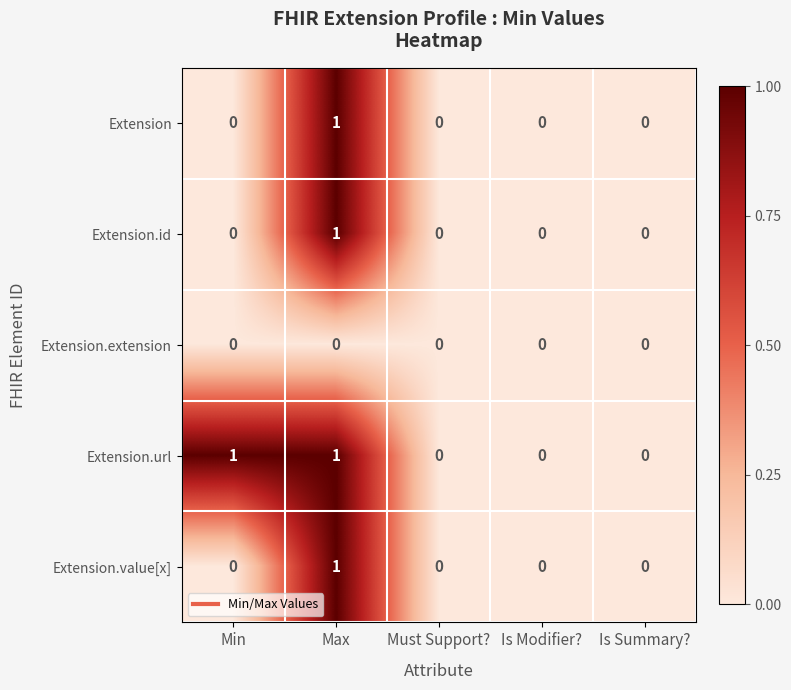

Reading right to left, list all the values displayed in this chart.

Extension: 0	0	0	1	0
Extension.id: 0	0	0	1	0
Extension.extension: 0	0	0	0	0
Extension.url: 0	0	0	1	1
Extension.value[x]: 0	0	0	1	0